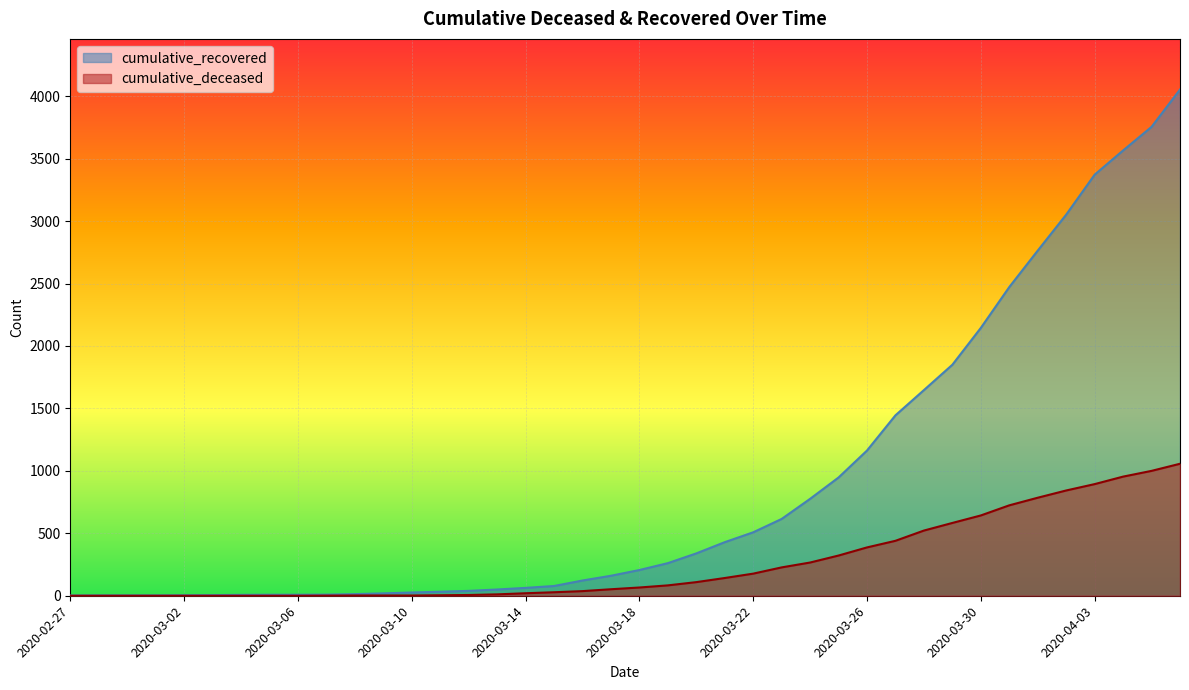

What position from the right is 2020-04-03?

4